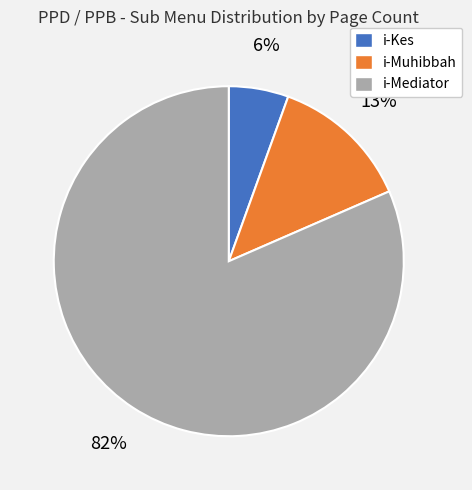

Does any single category account for the majority?

Yes